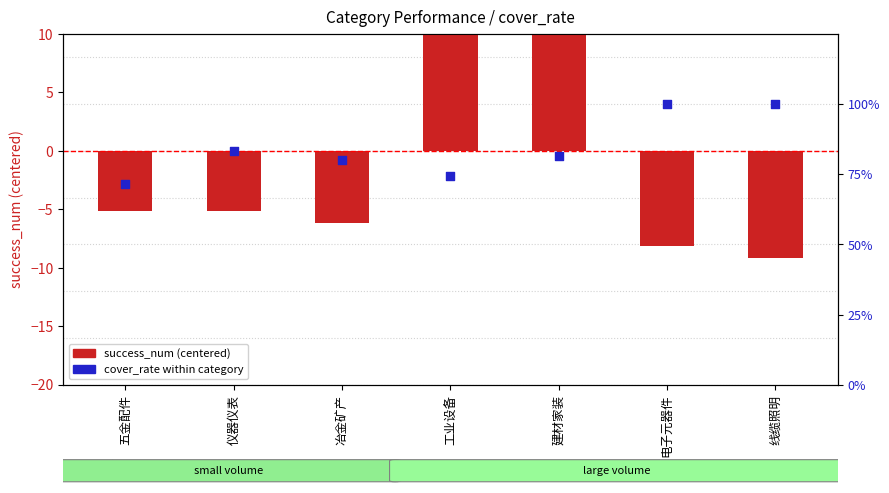

Which series has the largest total across all categories?

cover_rate (%)